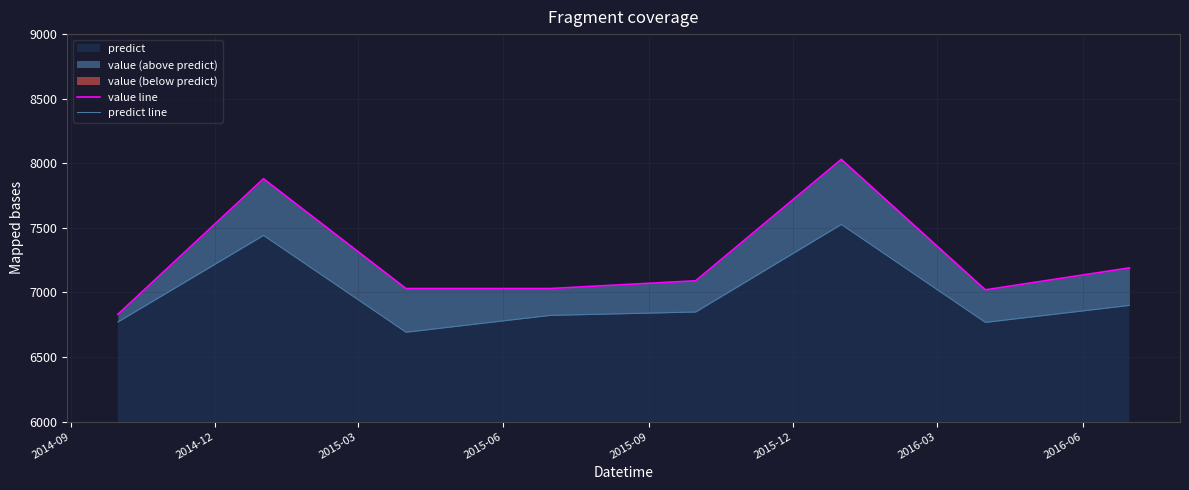

What is the difference between the maximum and minimum values in the predict line series?

834.6